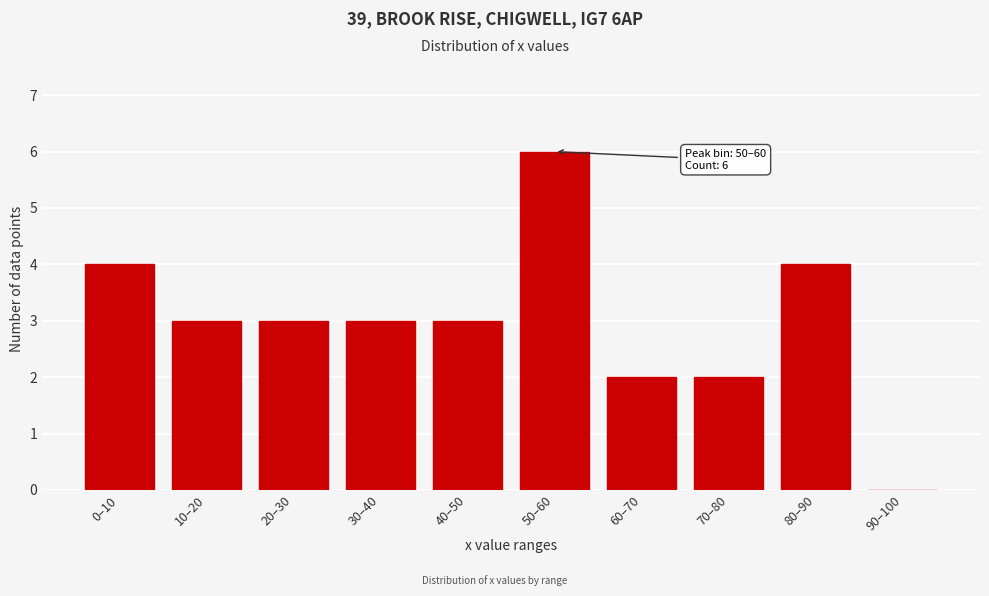

Reading left to right, list all the values displayed in this chart.

0–10=4	10–20=3	20–30=3	30–40=3	40–50=3	50–60=6	60–70=2	70–80=2	80–90=4	90–100=0